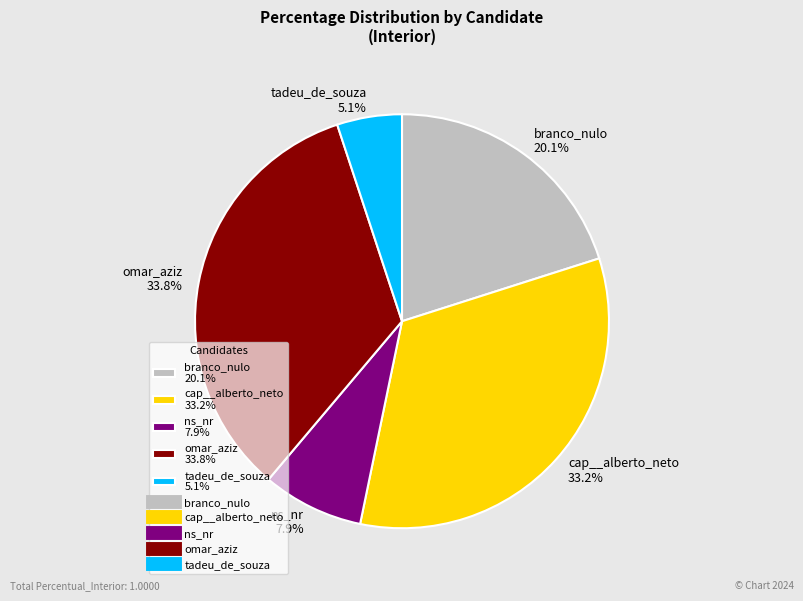

Rank the categories by value from lowest to highest.

tadeu_de_souza, ns_nr, branco_nulo, cap__alberto_neto, omar_aziz